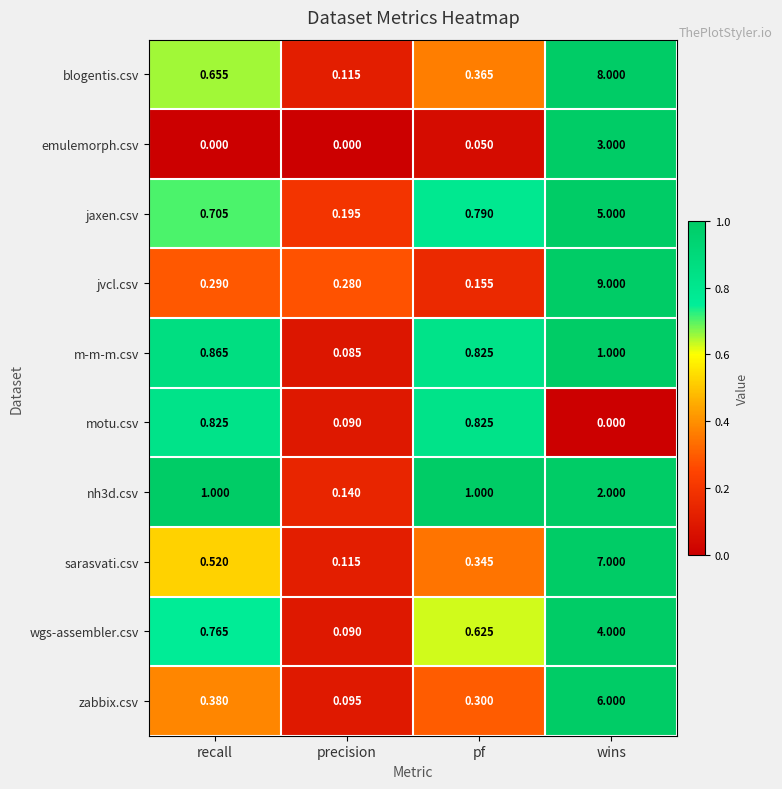

At which label does blogentis.csv reach its peak?

wins